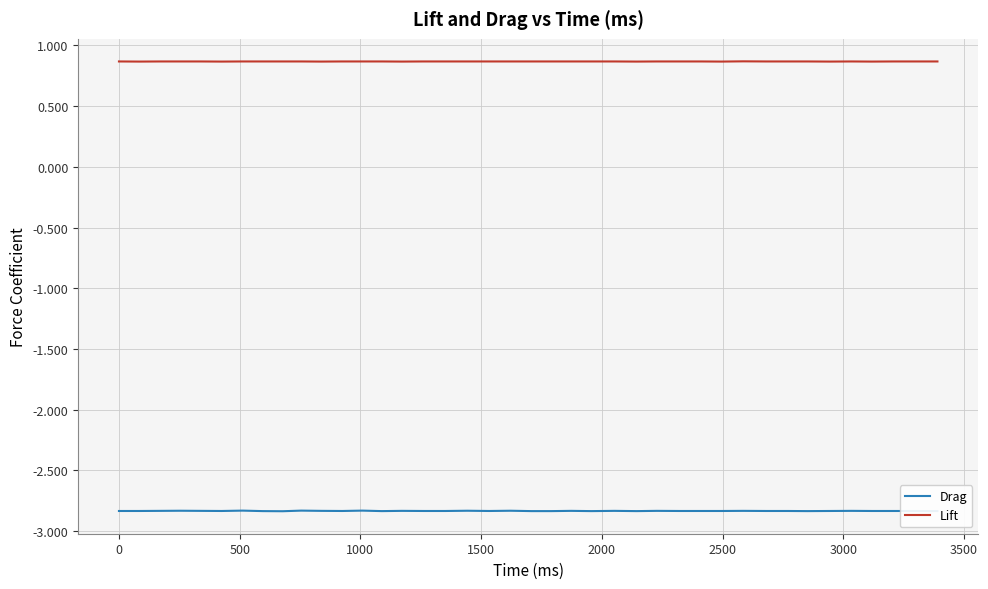

Which series has the widest spread of values?

Drag